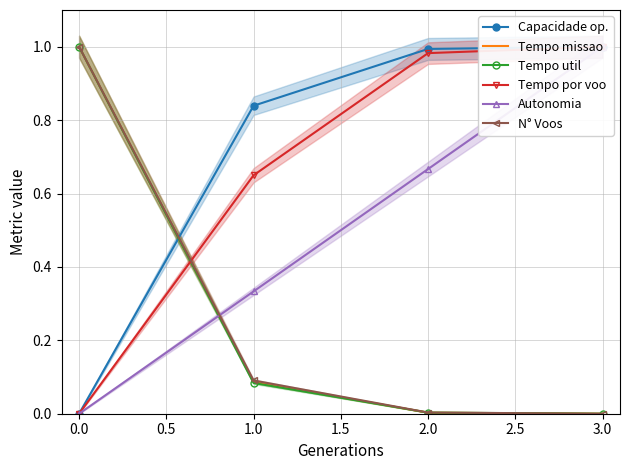

True or false: Capacidade op. and Tempo por voo cross at least once.

False